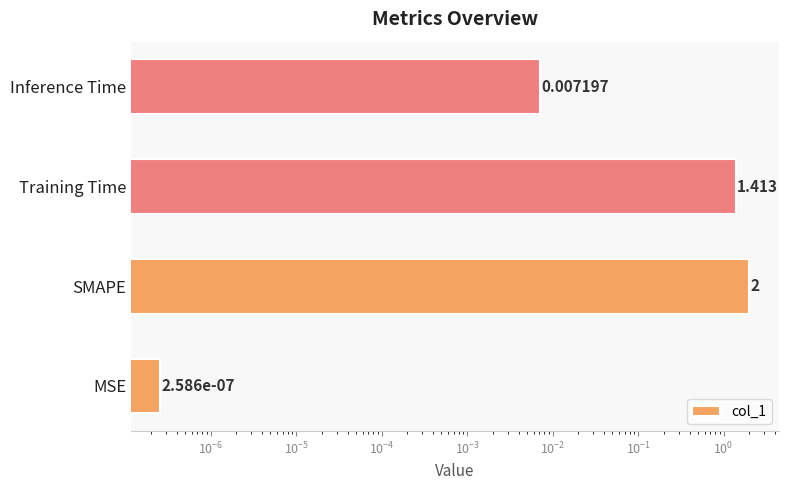

What is the average value?

0.9